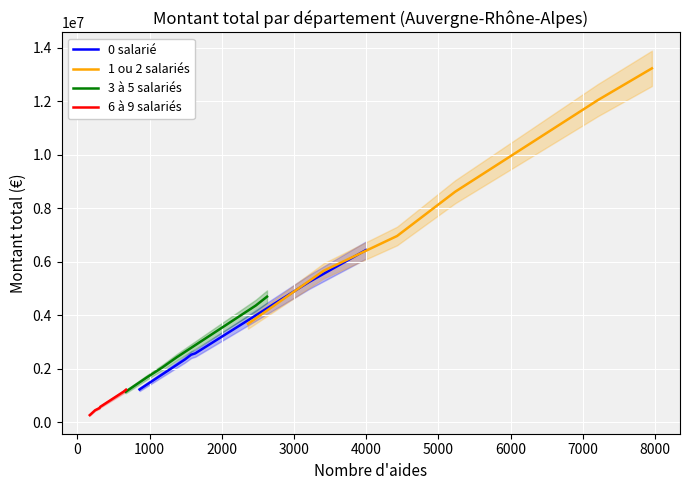

Which series has the largest range (max minus min)?

1 ou 2 salariés